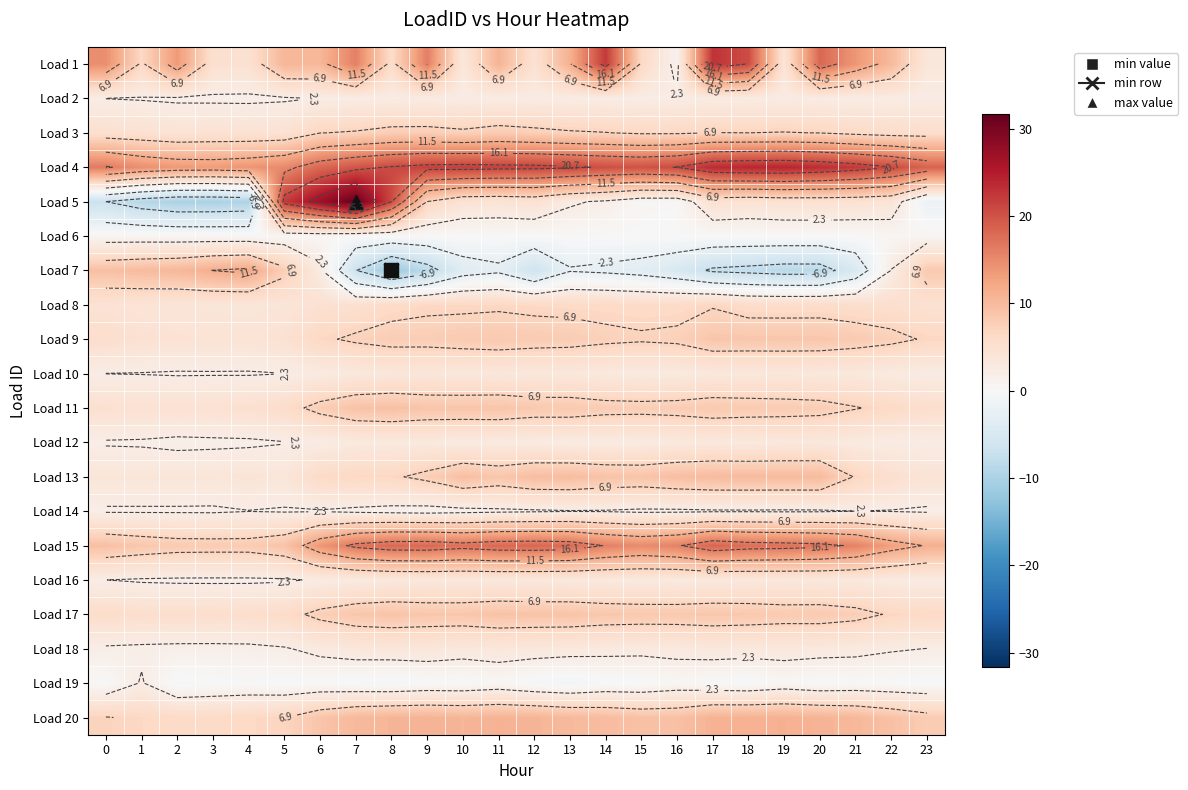

What is the spread (max minus min) of values at 18?

31.9